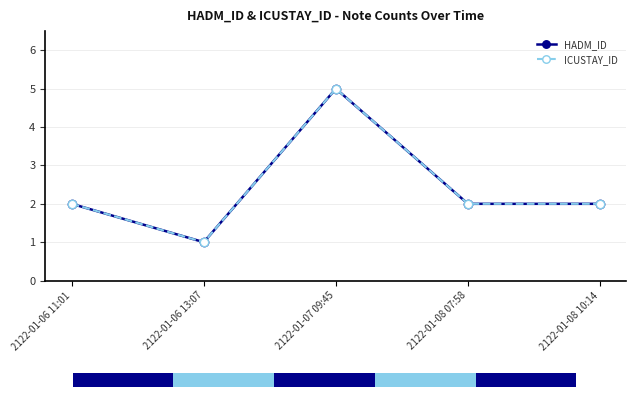

Does the chart contain any negative values?

No